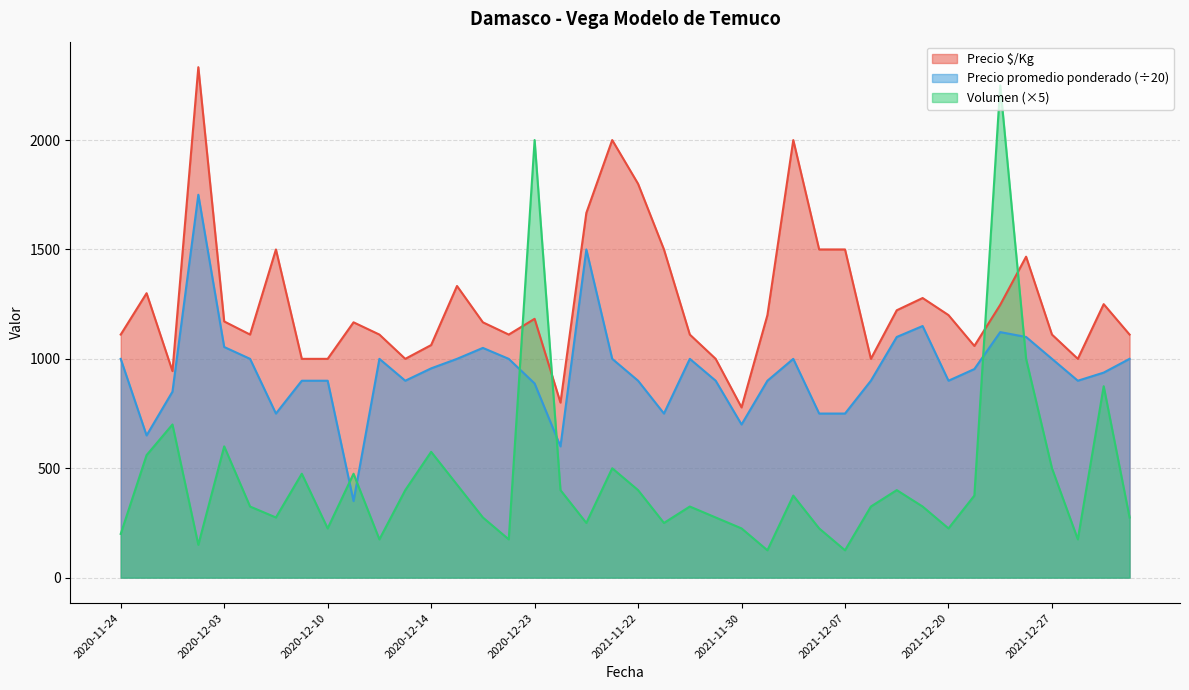

What is the sum of the Volumen values at 2020-11-24 and 2020-12-01?

350.0